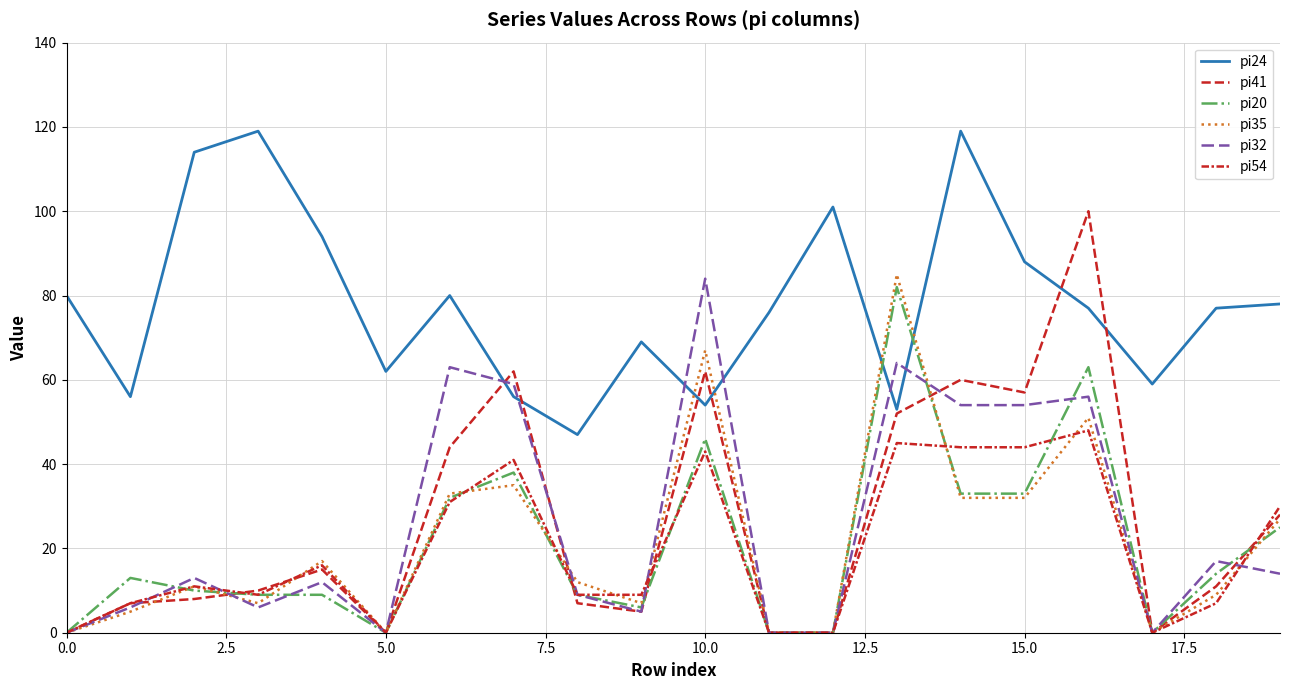

How many categories are shown in the chart?

20